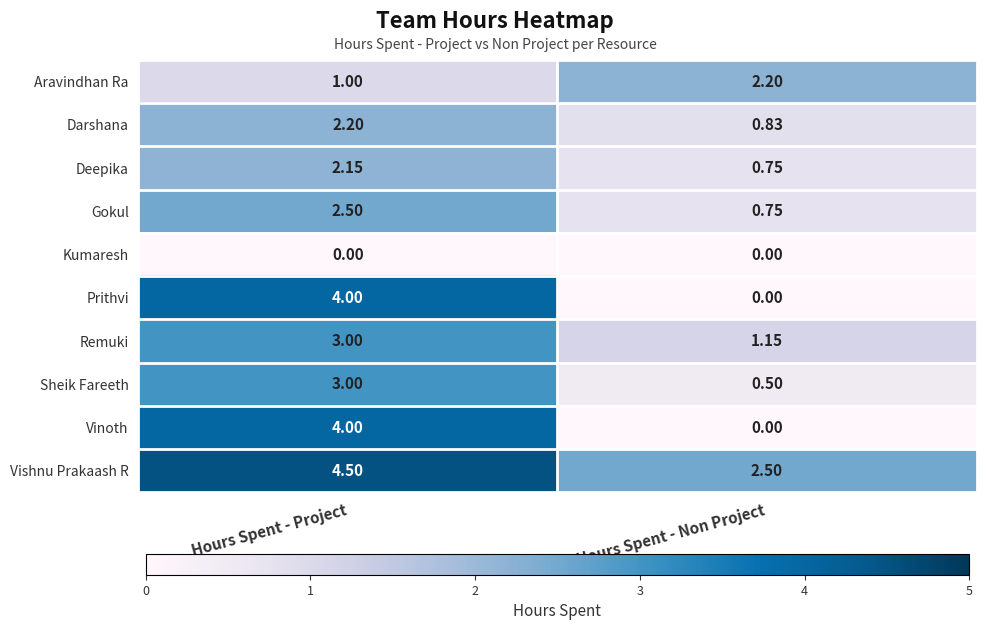

Where does the Darshana series first go above 2?

Hours Spent - Project